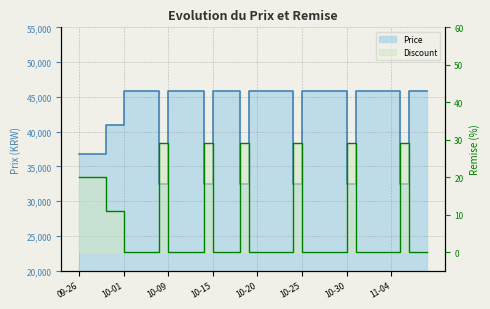

The Discount series shows 6 at 2023-10-08. True or false?

False